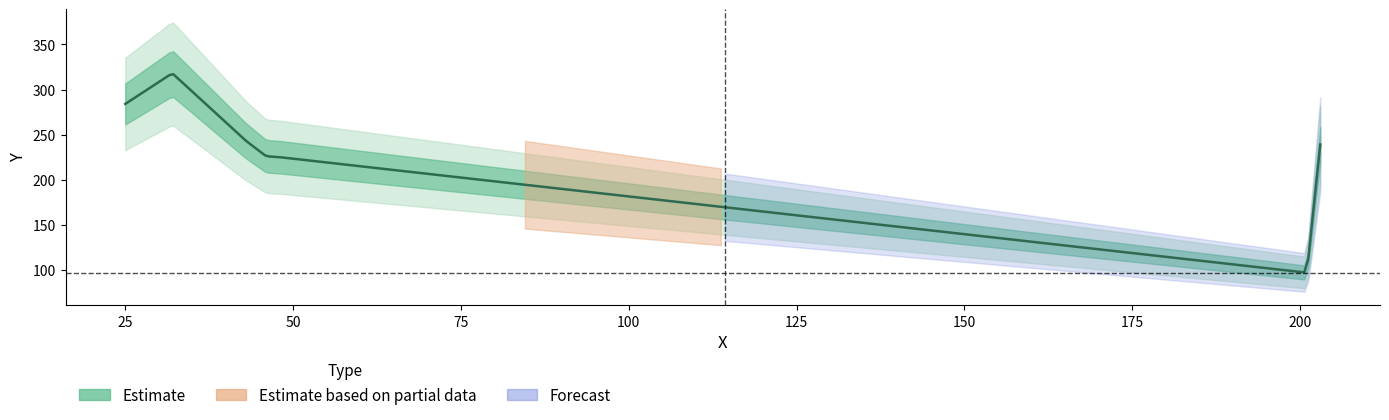

Rank the categories by value from highest to lowest.

32, 25, 43, 203, 46, 48, 201